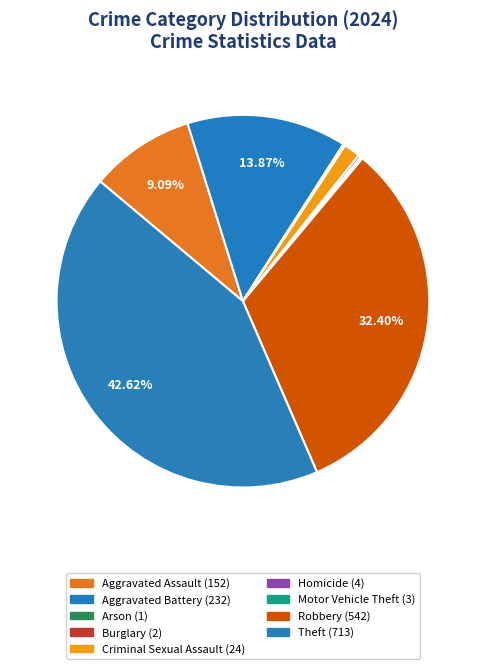

Does any single category account for the majority?

No